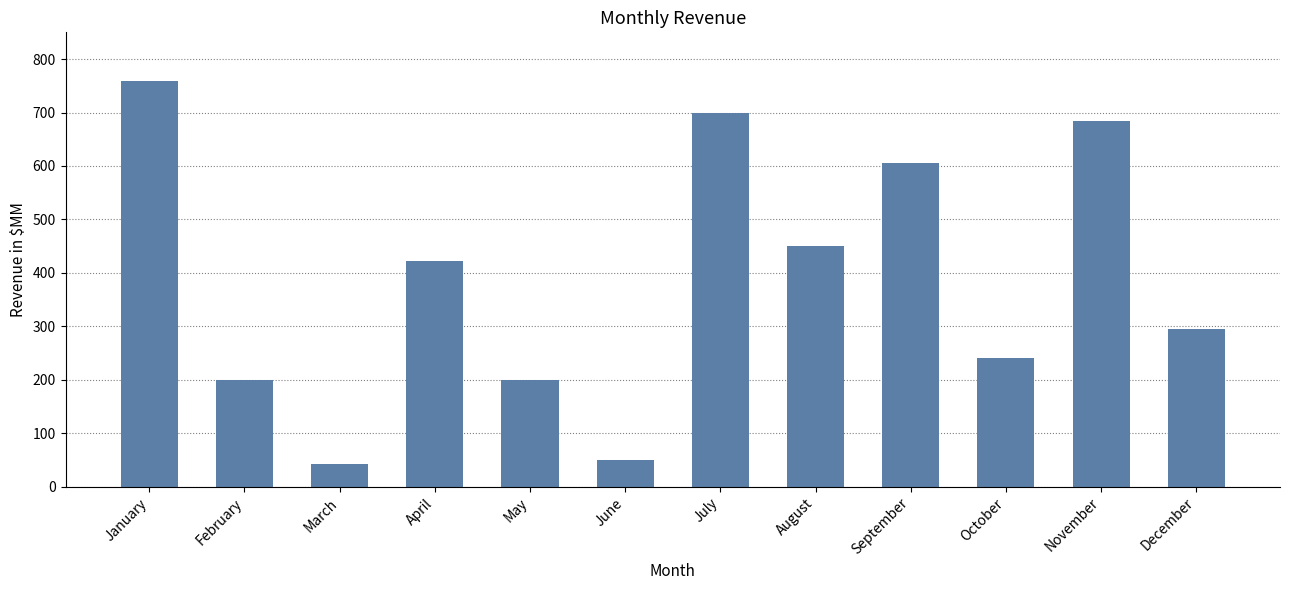

Which label corresponds to the smallest value in the chart?

March